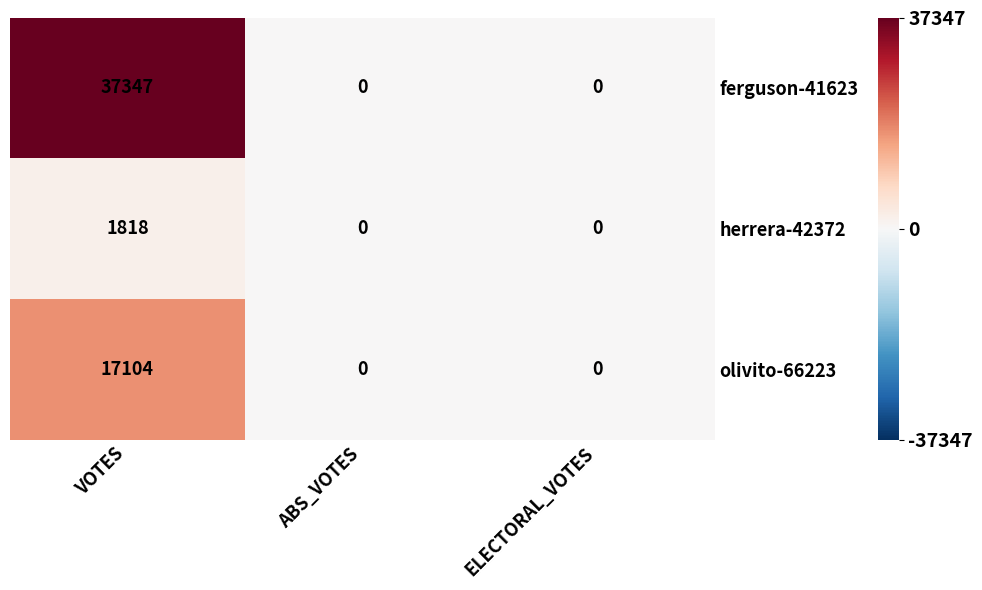

How many values in ferguson-41623 are above zero?

1